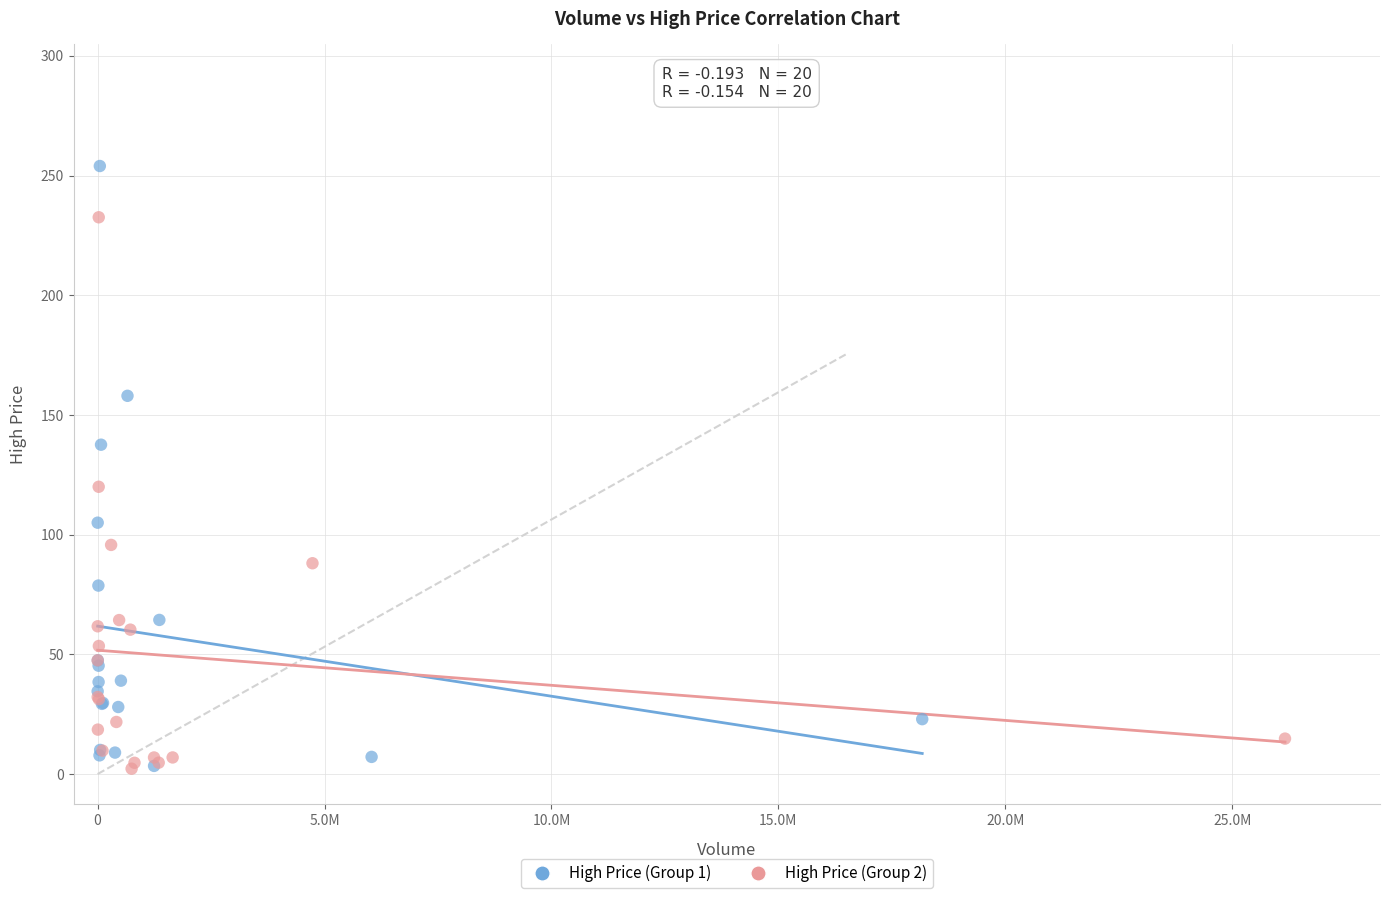

Which series contains the highest Y value?

High Price (Group 1)